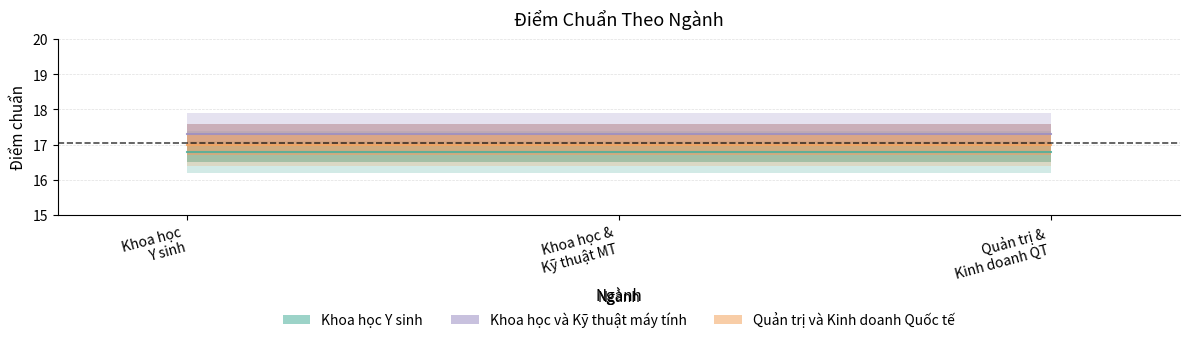

What is the value of the Khoa học và Kỹ thuật máy tính point at the 2nd from the left?

17.3